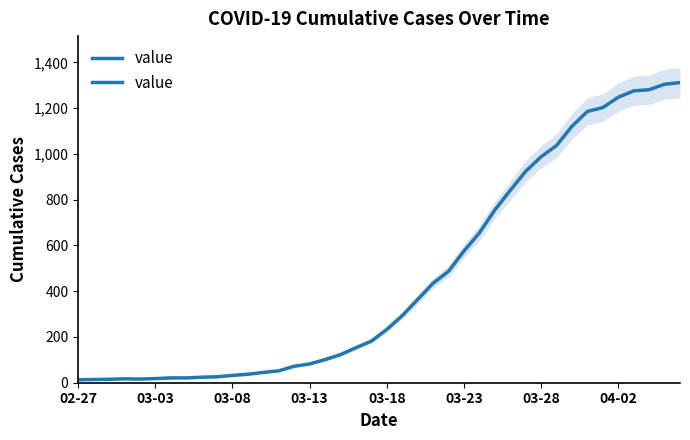

Reading right to left, what are all the values shown in this chart?

1312	1305	1281	1276	1248	1203	1186	1121	1037	988	924	841	755	655	576	487	435	364	293	233	182	153	123	101	82	72	52	45	37	32	26	24	21	21	18	16	17	15	14	13